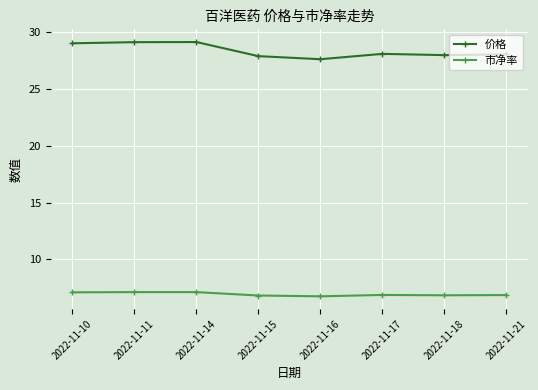

Where does the 价格 series first go above 28?

2022-11-10